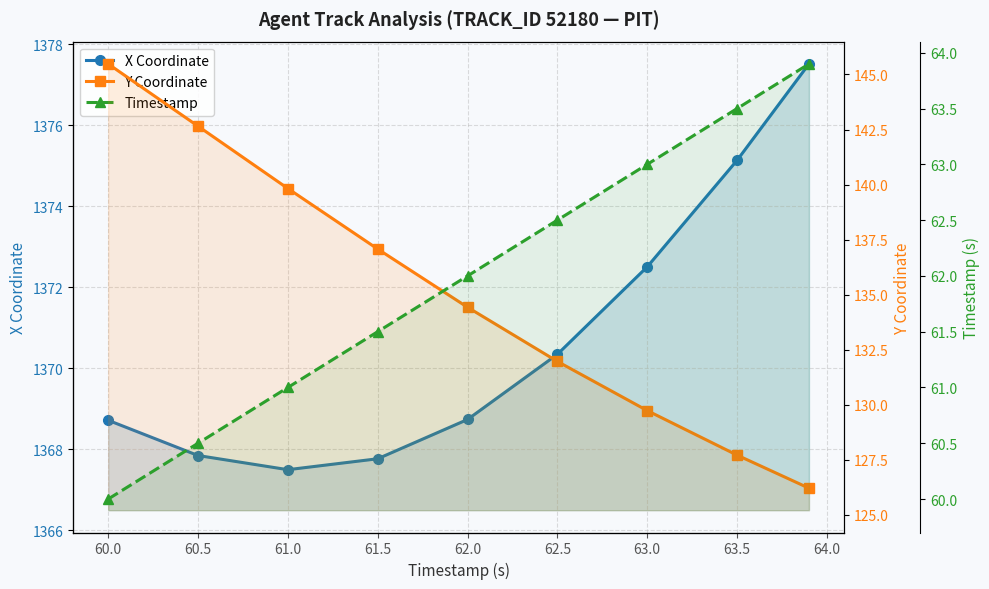

What is the approximate value of Y at 60.0?

145.5